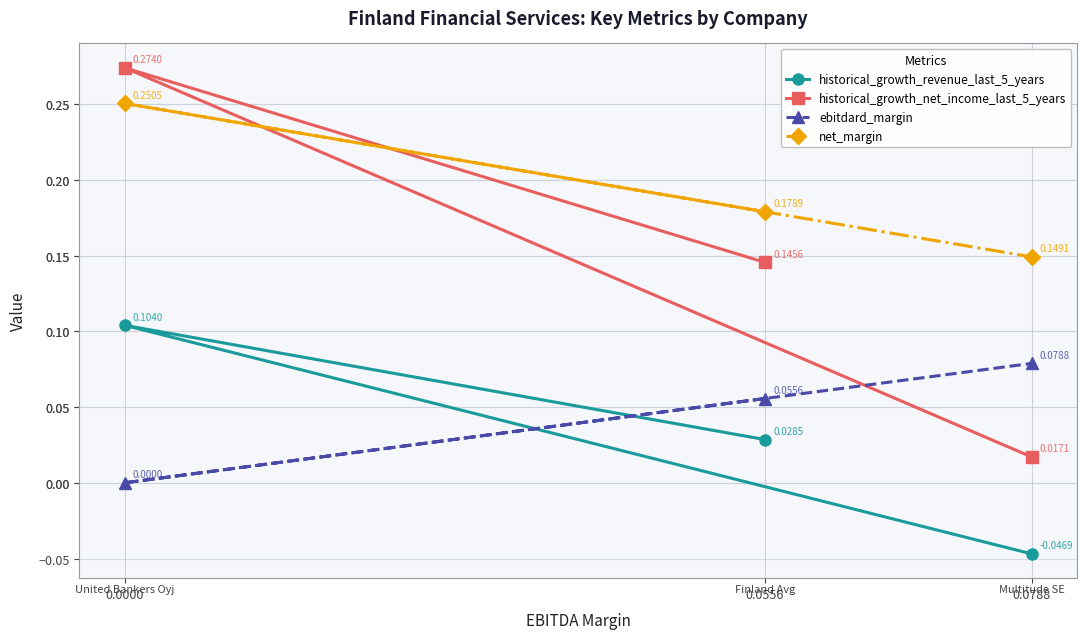

True or false: historical_growth_net_income_last_5_years has a value of 0.1 at 0.0556.

True